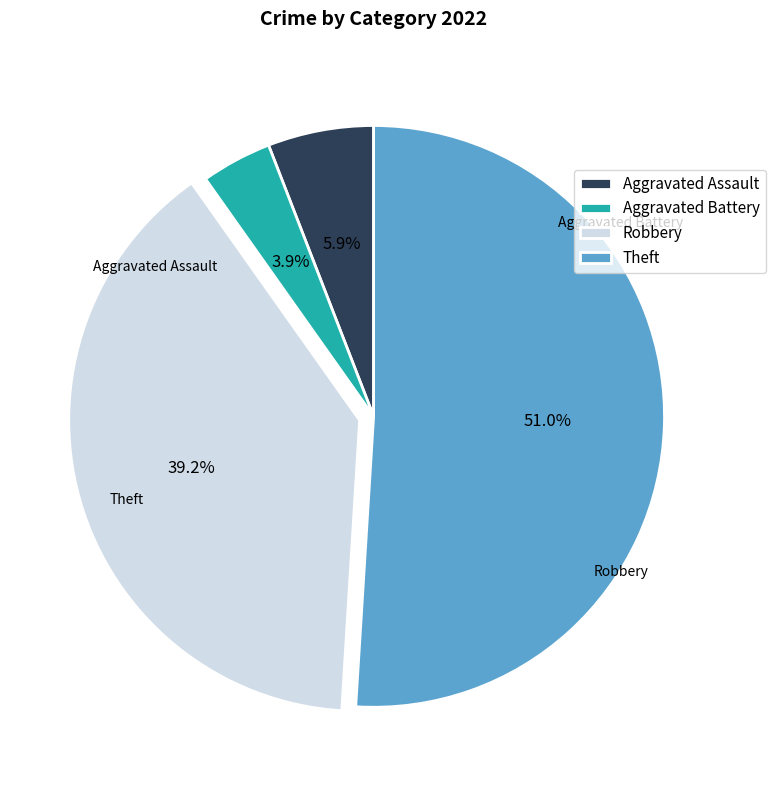

What percentage is the Robbery slice, to the nearest percent?

39%